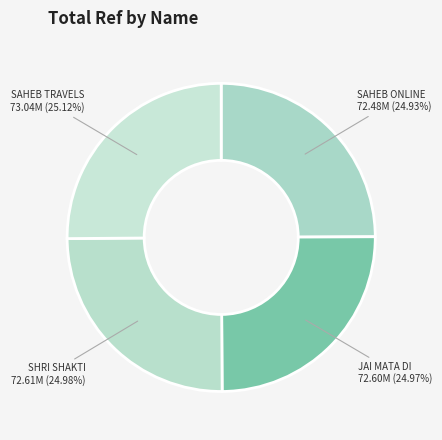

Is there a majority slice in this chart?

No